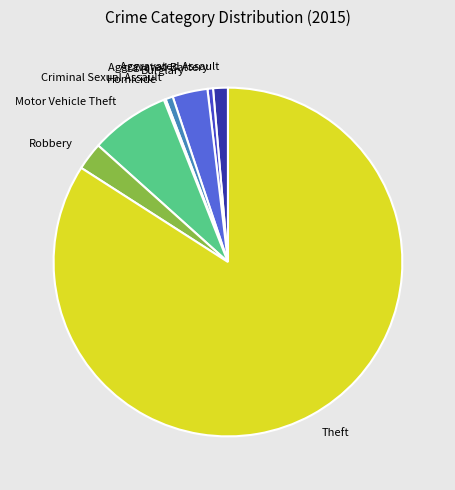

Do Burglary and Aggravated Battery together represent more than half of the pie?

No